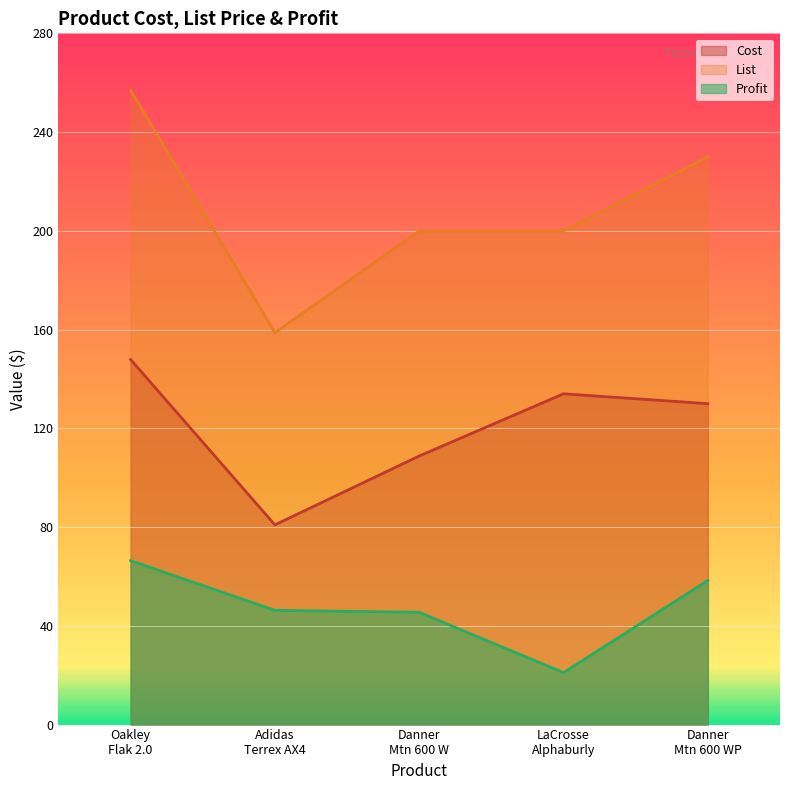

What is the smallest value displayed?

21.0